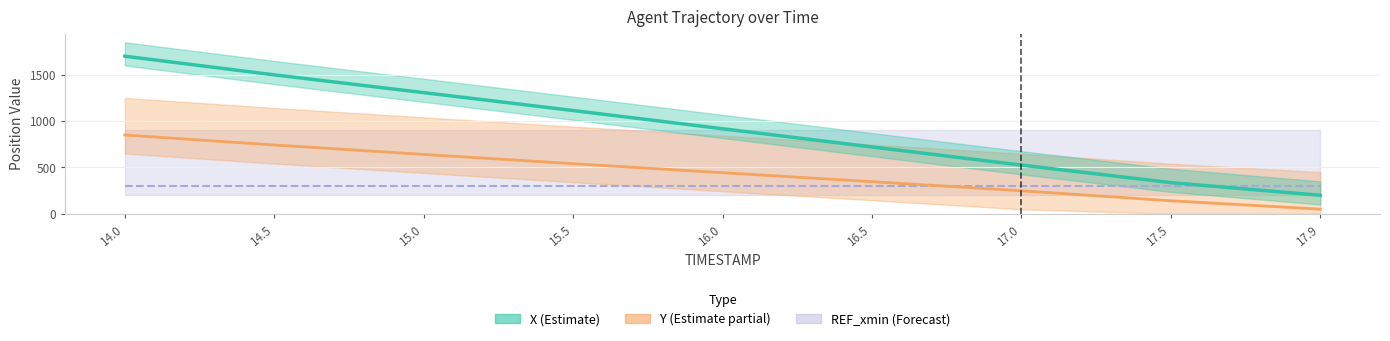

True or false: Y has a value of 140.6 at 17.5.

True